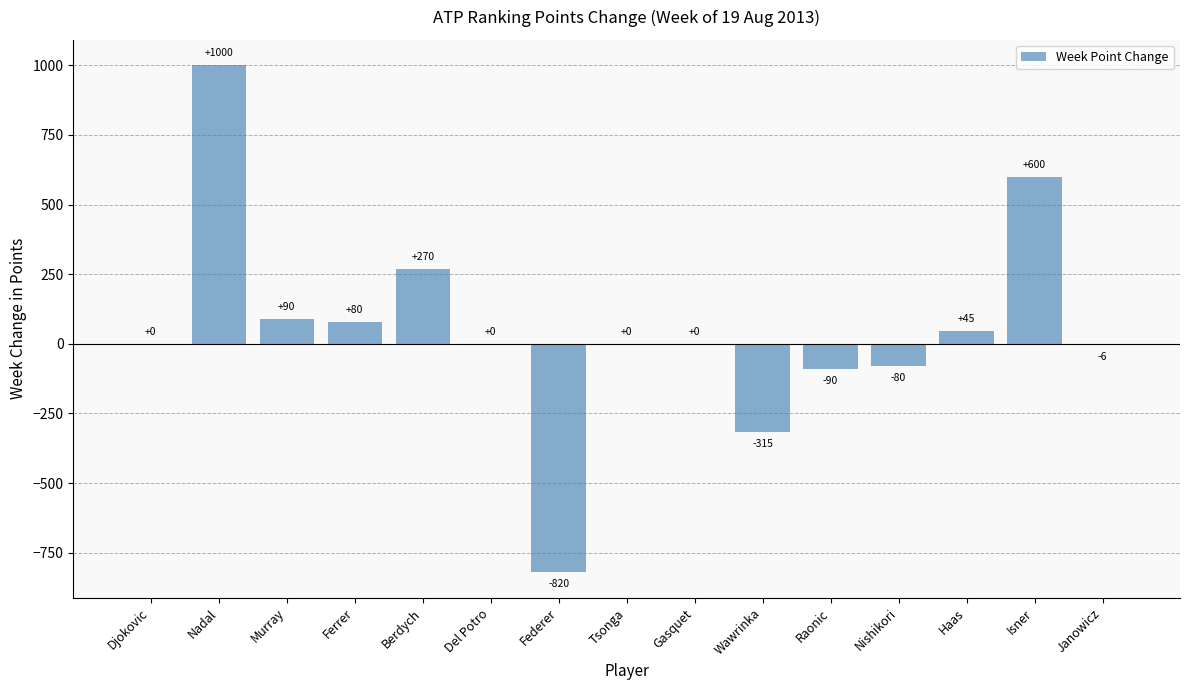

Is it true that the value at Nishikori is -80?

True